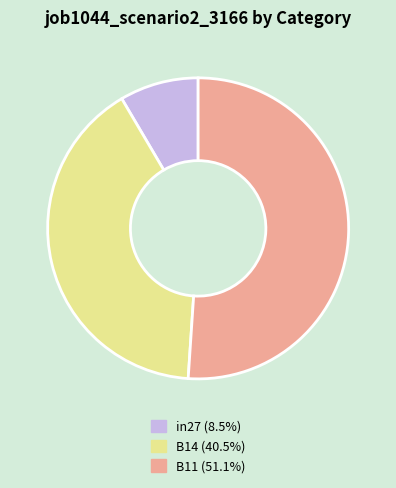

Which has a higher value, B11 or in27?

B11